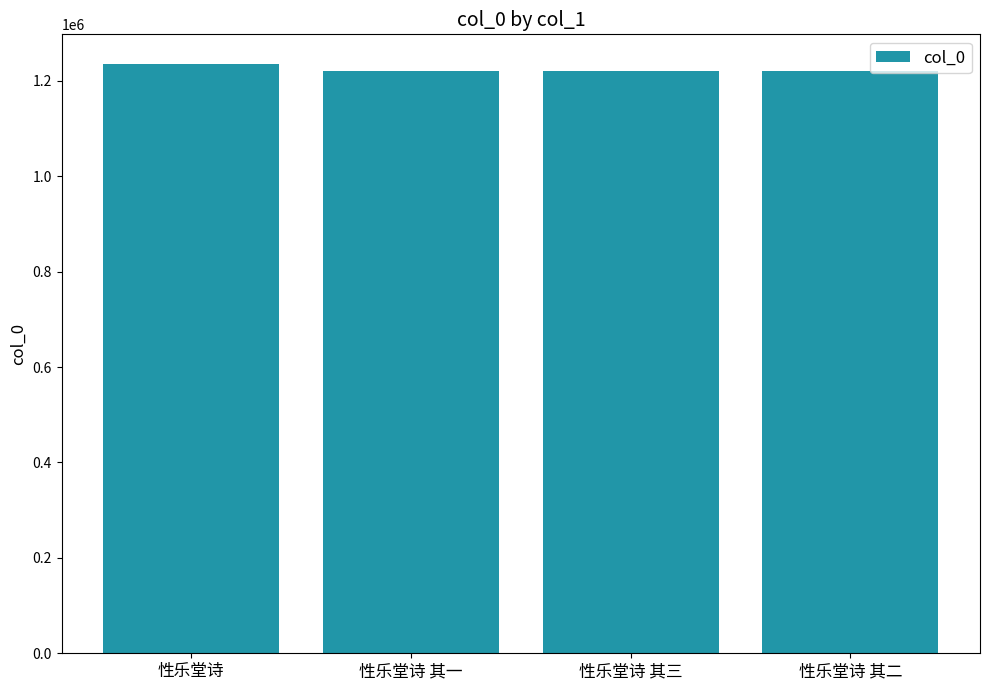

What is the minimum value shown in the chart?

1220254